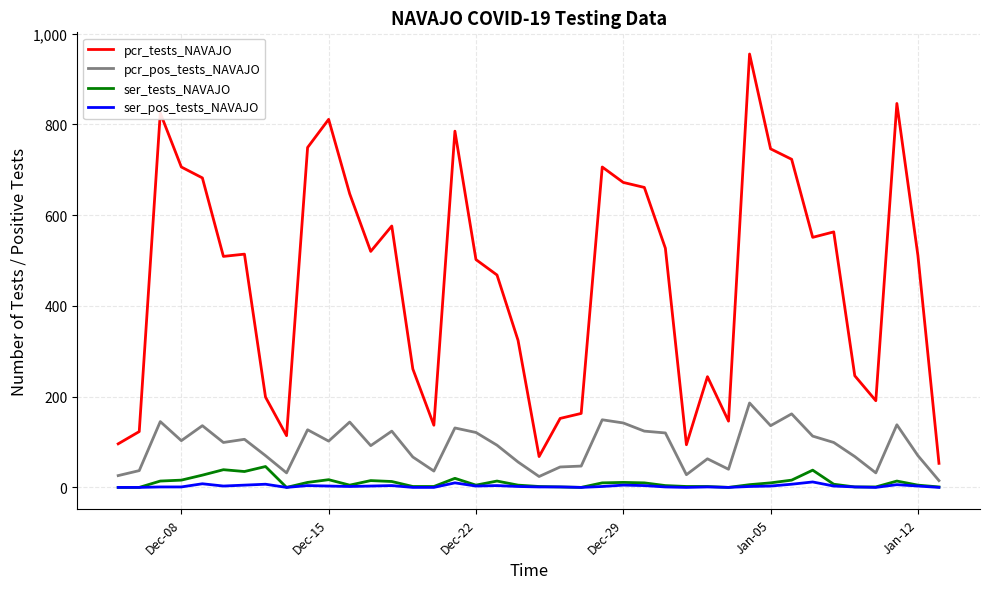

What is the maximum value shown in the chart?

955